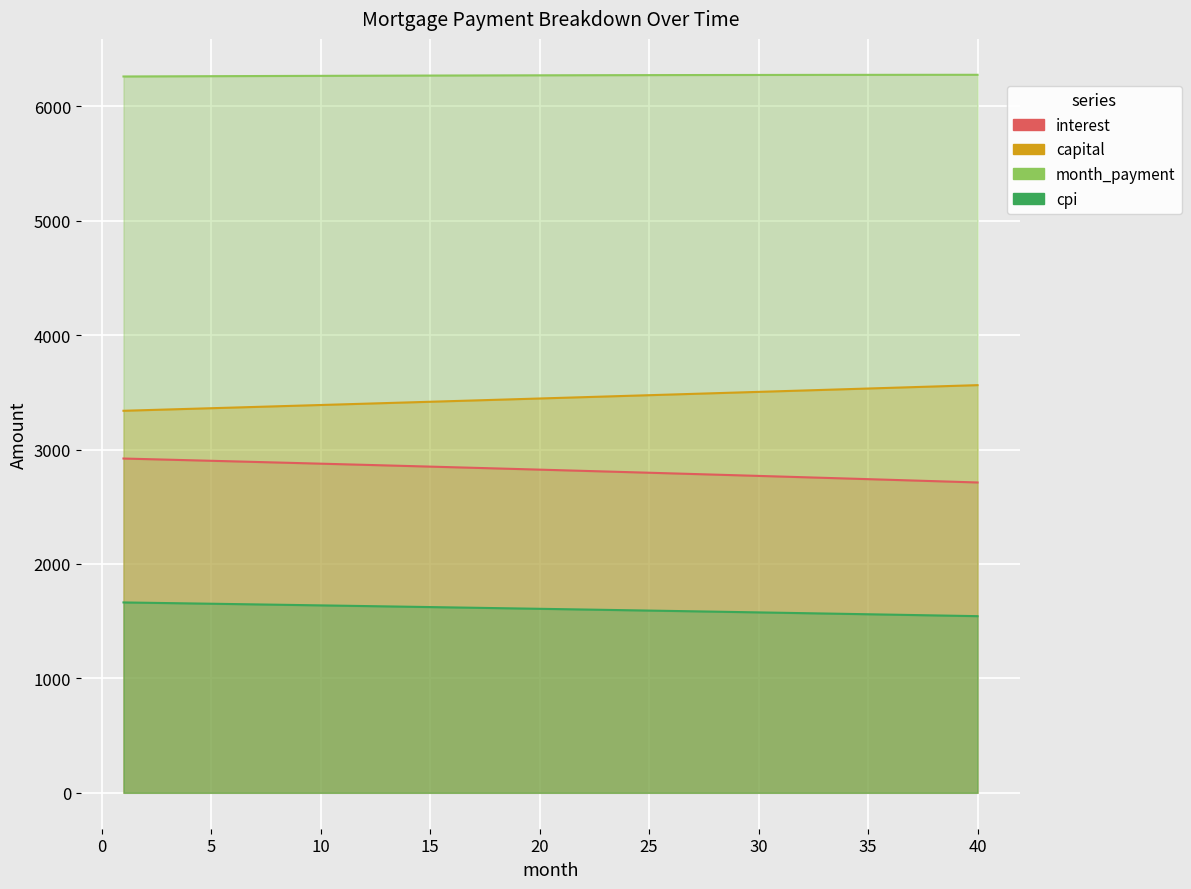

At which label does capital first exceed 3451?

21